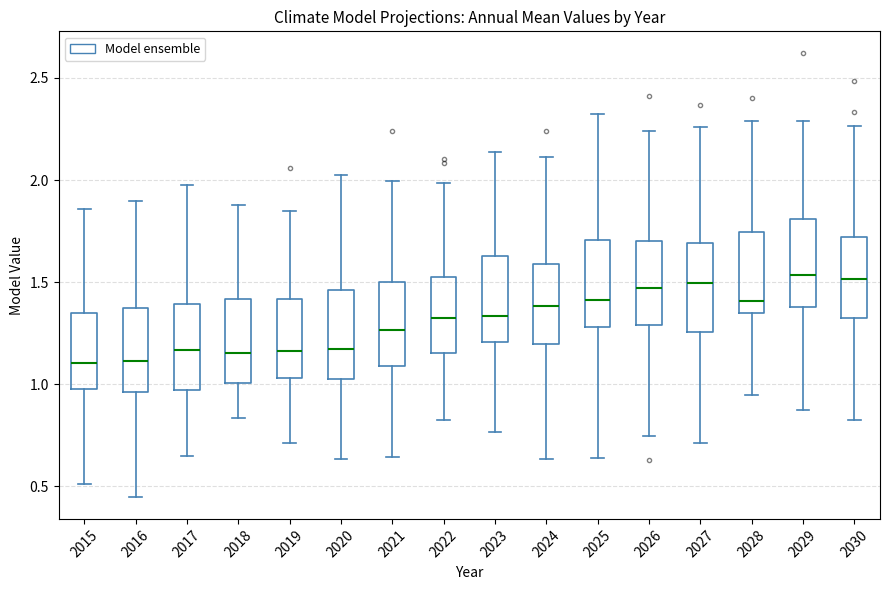

Reading left to right, read every box against the y-axis: the position of its median line, the range the box covers, and the ends of its whiskers. The values are not printed on the chart, so give them approximately, as read against the axis.

2015: median 1.10, box 1.00 to 1.35, whiskers 0.50 to 1.85
2016: median 1.10, box 0.95 to 1.35, whiskers 0.45 to 1.90
2017: median 1.15, box 0.95 to 1.40, whiskers 0.65 to 2.00
2018: median 1.15, box 1.00 to 1.40, whiskers 0.85 to 1.90
2019: median 1.15, box 1.05 to 1.40, whiskers 0.70 to 1.85
2020: median 1.15, box 1.05 to 1.45, whiskers 0.65 to 2.00
2021: median 1.25, box 1.10 to 1.50, whiskers 0.65 to 2.00
2022: median 1.30, box 1.15 to 1.50, whiskers 0.80 to 2.00
2023: median 1.35, box 1.20 to 1.65, whiskers 0.75 to 2.15
2024: median 1.40, box 1.20 to 1.60, whiskers 0.65 to 2.10
2025: median 1.40, box 1.30 to 1.70, whiskers 0.65 to 2.30
2026: median 1.45, box 1.30 to 1.70, whiskers 0.75 to 2.25
2027: median 1.50, box 1.25 to 1.70, whiskers 0.70 to 2.25
2028: median 1.40, box 1.35 to 1.75, whiskers 0.95 to 2.30
2029: median 1.55, box 1.40 to 1.80, whiskers 0.85 to 2.30
2030: median 1.50, box 1.30 to 1.70, whiskers 0.85 to 2.25